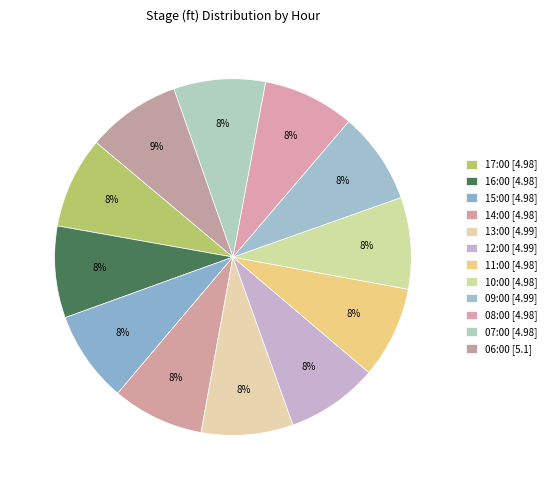

What is the total percentage of 16:00 and 11:00?

16.6%